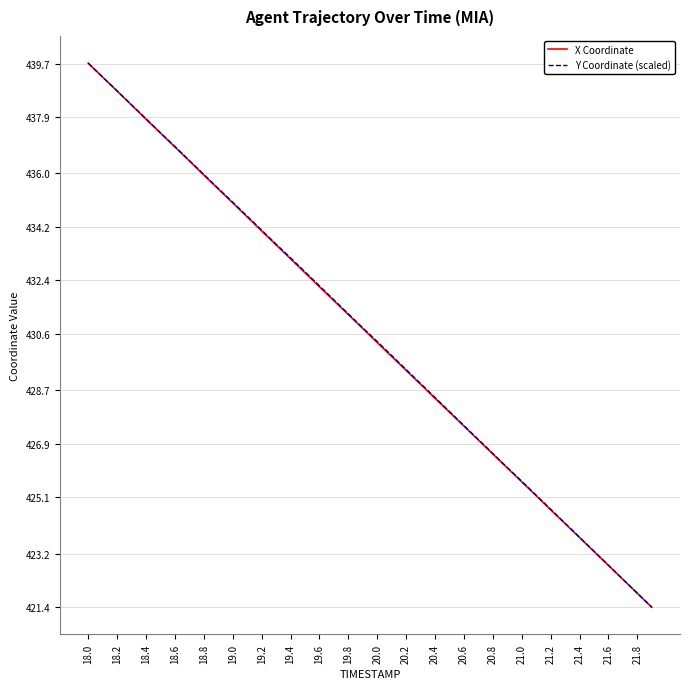

What is the difference between the second highest and second lowest values in the X Coordinate series?

17.4